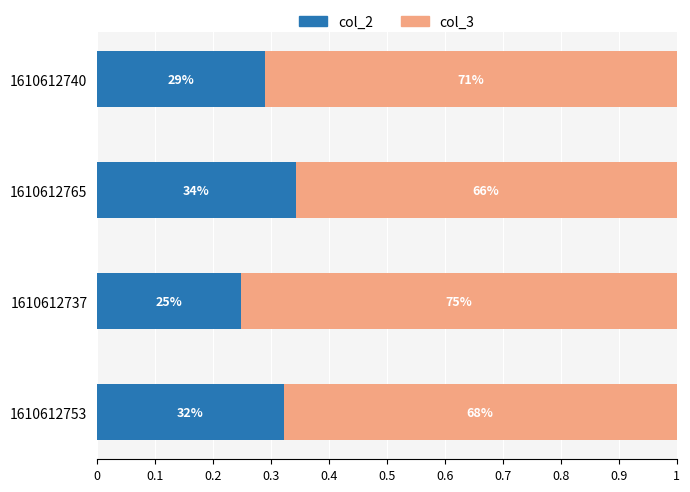

Which series has the widest spread of values?

col_3